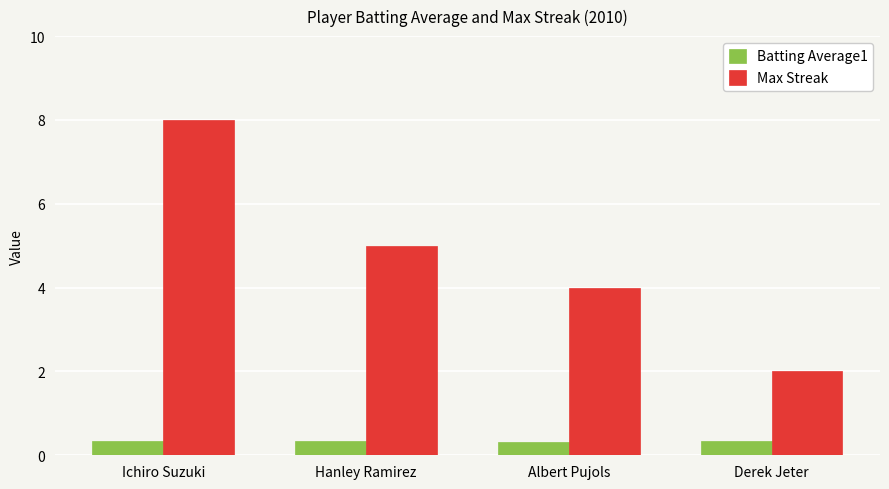

List the labels in order of Max Streak value, largest first.

Ichiro Suzuki, Hanley Ramirez, Albert Pujols, Derek Jeter